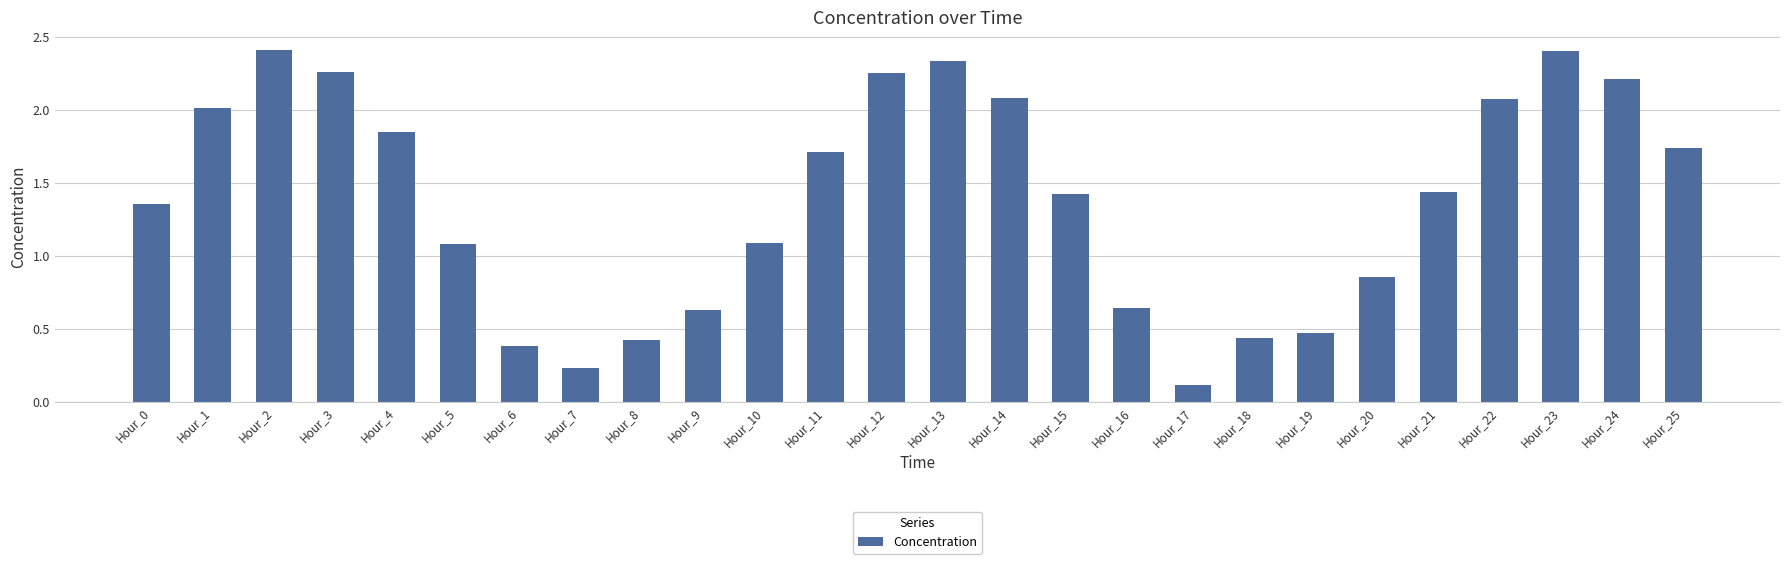

What is the greatest value displayed?

2.4